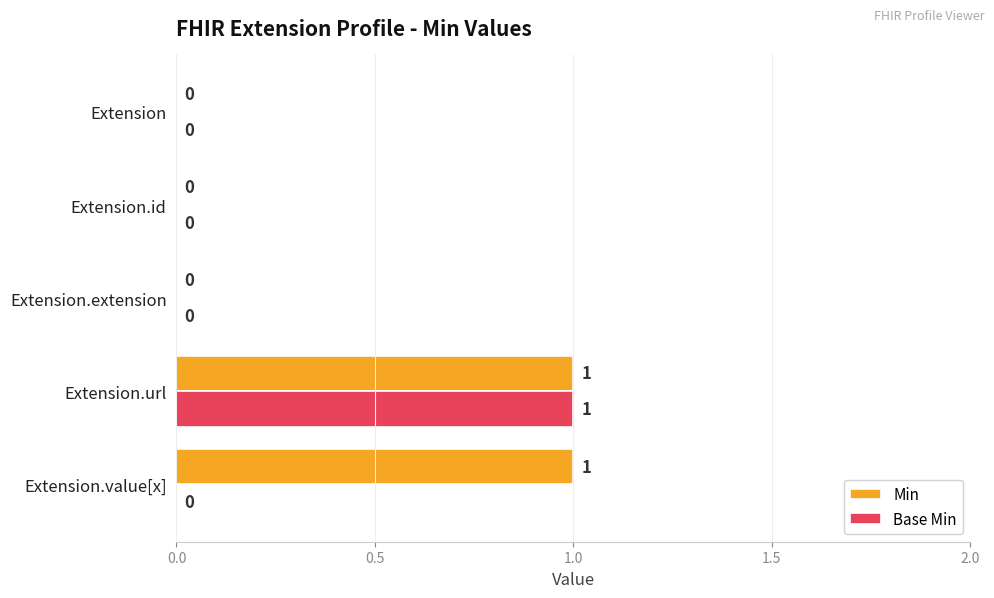

Which category has the highest value in the Base Min series?

Extension.url